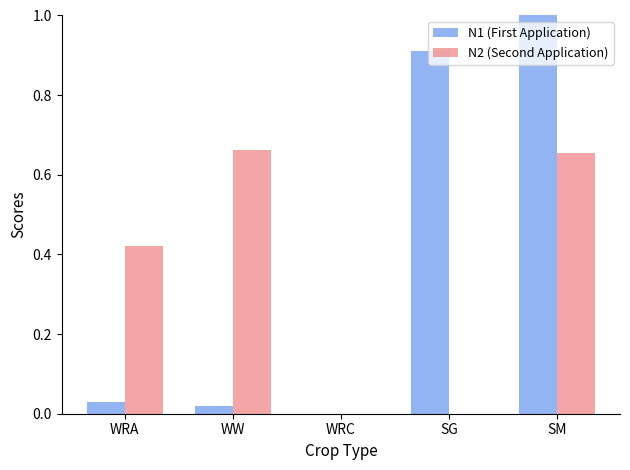

What is the maximum value shown in the chart?

1.0